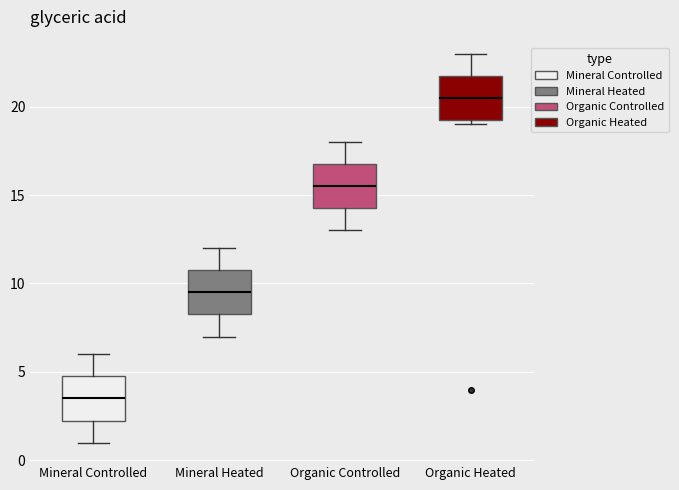

Reading left to right, transcribe this box plot: for each box, give where its median line is, the range the box spans, and where its two whiskers end, as read against the y-axis. The values are not printed on the chart, so give them approximately, as read against the axis.

Mineral Controlled: median 3.5, box 2.5 to 5.0, whiskers 1.0 to 6.0
Mineral Heated: median 9.5, box 8.5 to 11.0, whiskers 7.0 to 12.0
Organic Controlled: median 15.5, box 14.5 to 17.0, whiskers 13.0 to 18.0
Organic Heated: median 20.5, box 19.5 to 22.0, whiskers 19.0 to 23.0